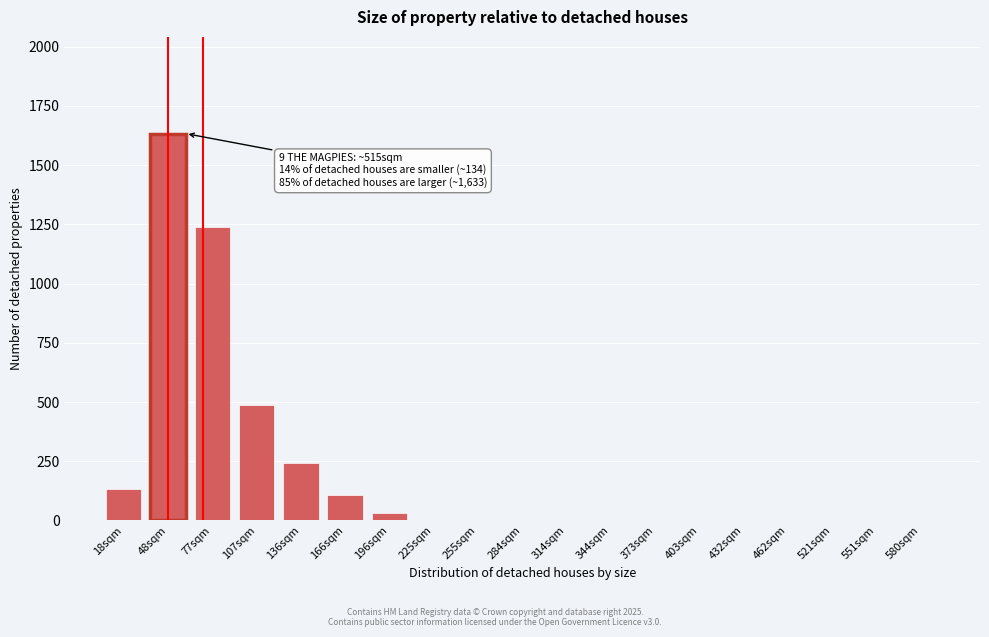

Reading left to right, transcribe all the data shown in this chart.

18sqm=134.3	48sqm=1633.2	77sqm=1237.4	107sqm=489.3	136sqm=243.5	166sqm=107.8	196sqm=29.3	225sqm=0.0	255sqm=0.0	284sqm=0.0	314sqm=0.0	344sqm=0.0	373sqm=0.0	403sqm=0.0	432sqm=0.0	462sqm=0.0	521sqm=0.0	551sqm=0.0	580sqm=0.0